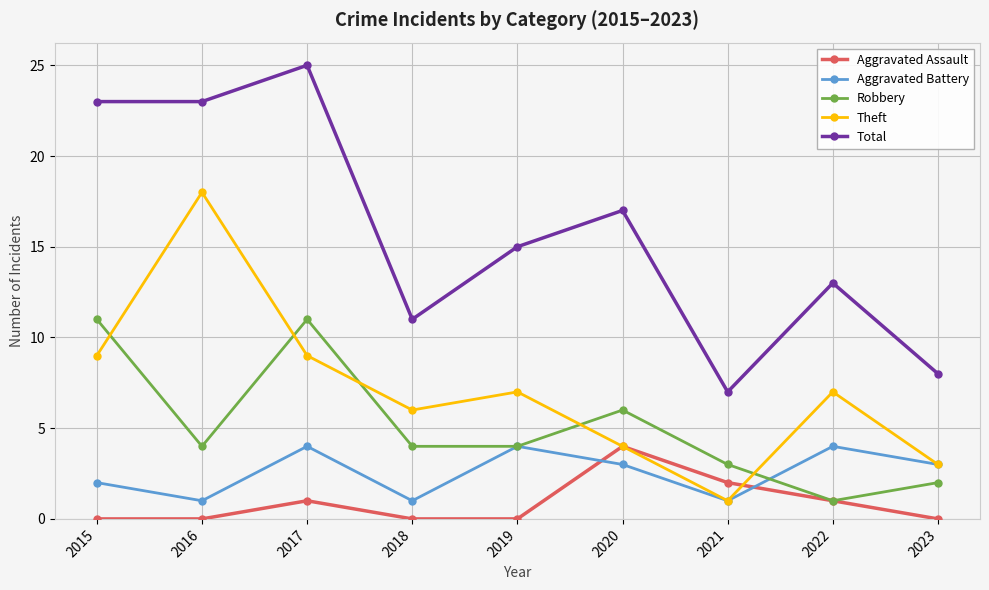

How many categories are shown in the chart?

9